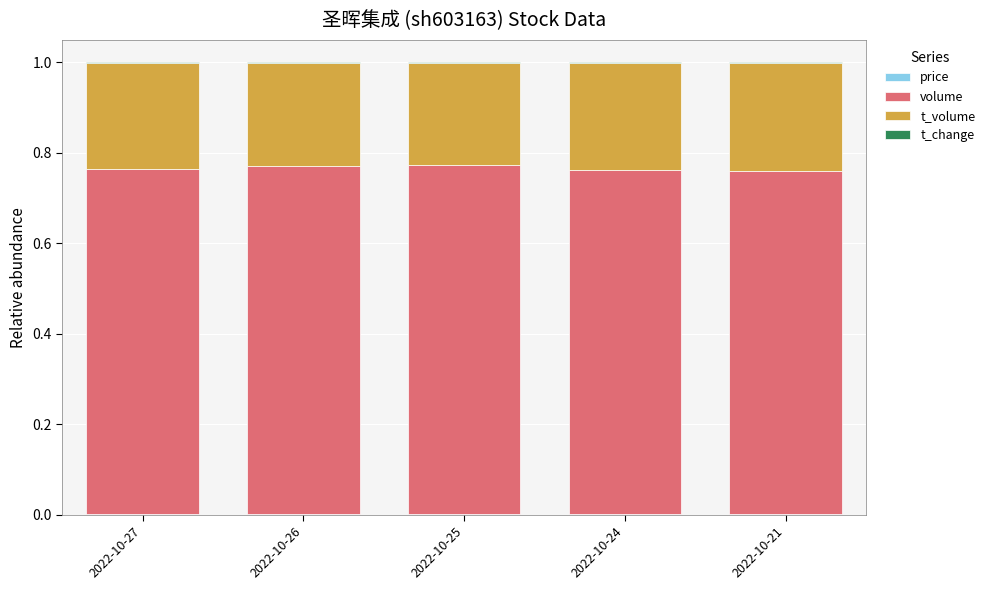

How many data points does each series have?

5